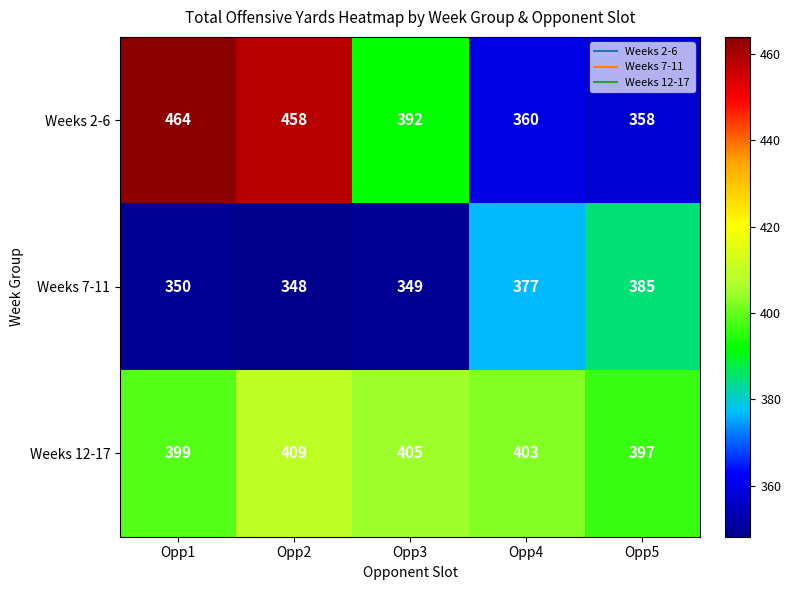

Count the number of data series in this chart.

3